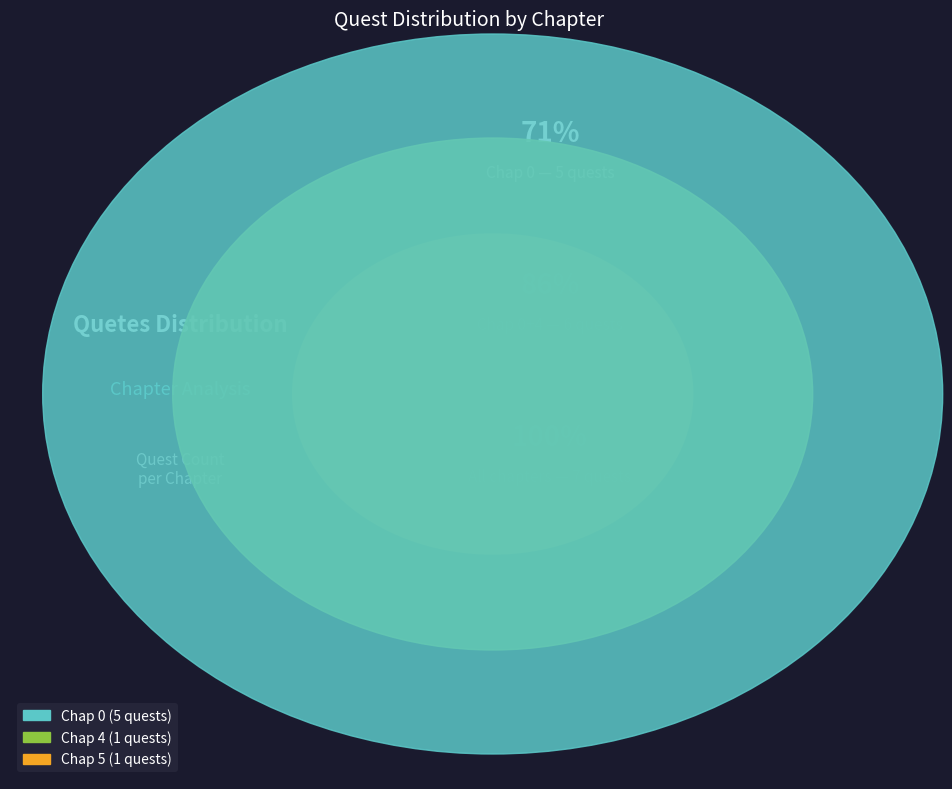

Which has a higher value, Chap 0 or Chap 5?

Chap 0